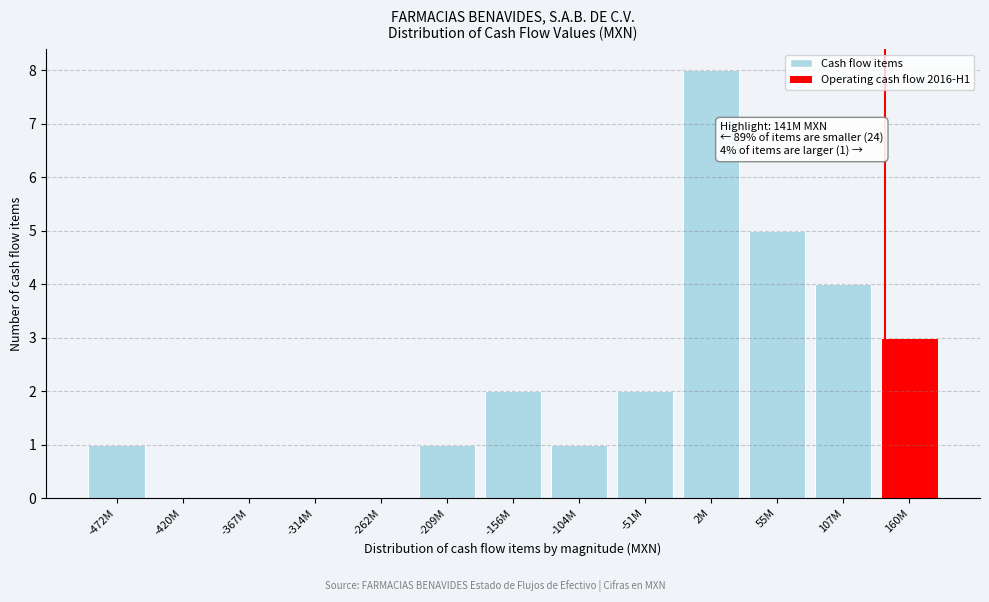

Reading left to right, transcribe all the data shown in this chart.

-472M=1	-420M=0	-367M=0	-314M=0	-262M=0	-209M=1	-156M=2	-104M=1	-51M=2	2M=8	55M=5	107M=4	160M=3